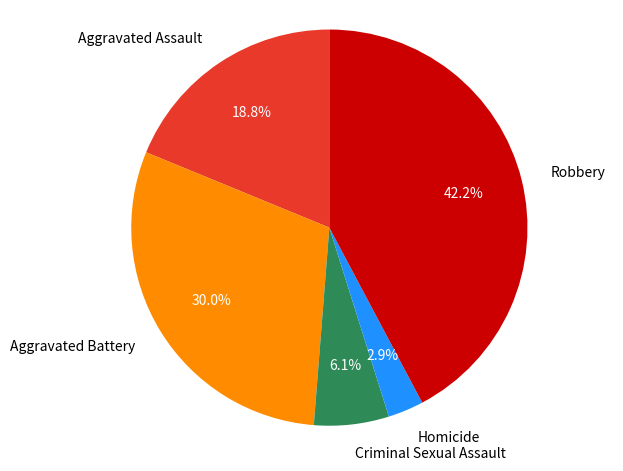

True or false: Robbery accounts for 42% of the total.

True